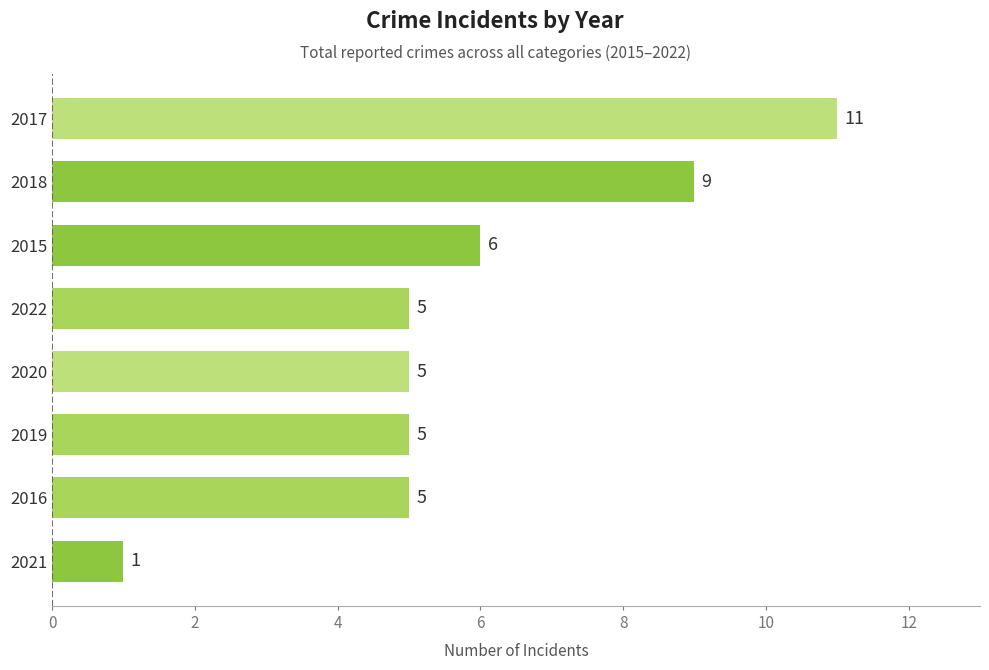

What is the difference between the maximum and minimum values?

10